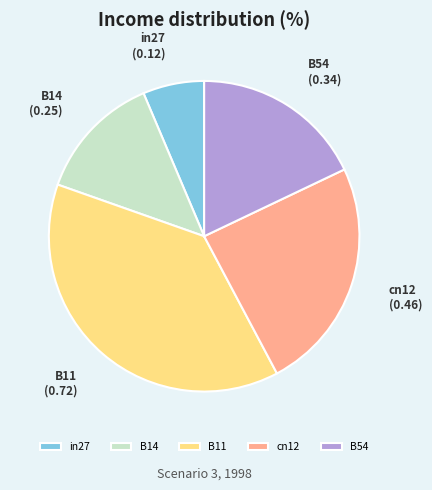

True or false: B54 accounts for 18% of the total.

True